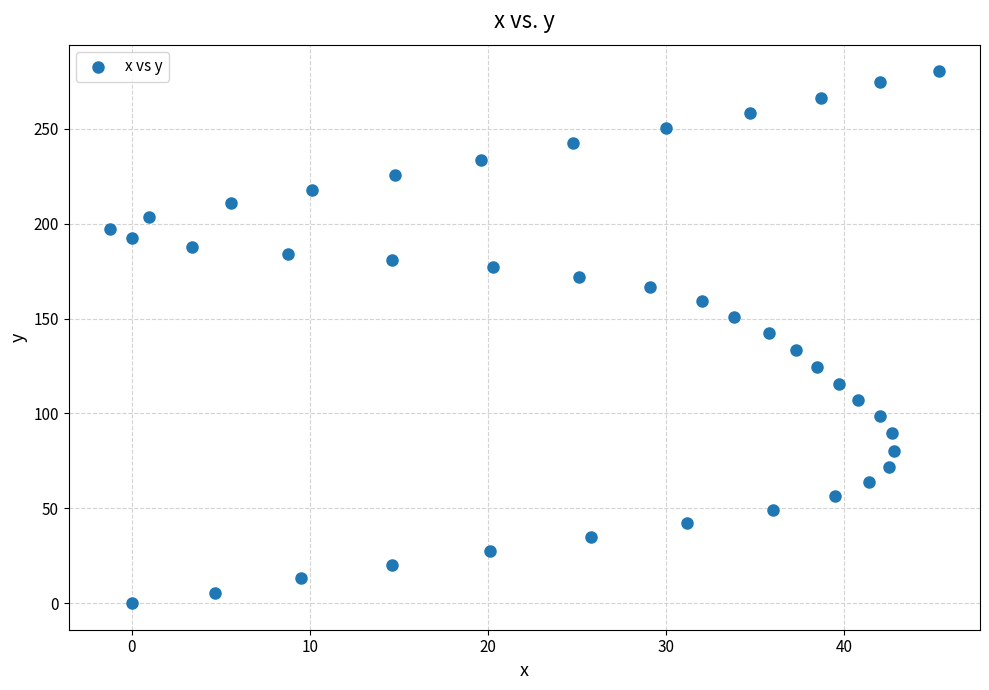

What is the range of Y values (max minus min)?

280.4